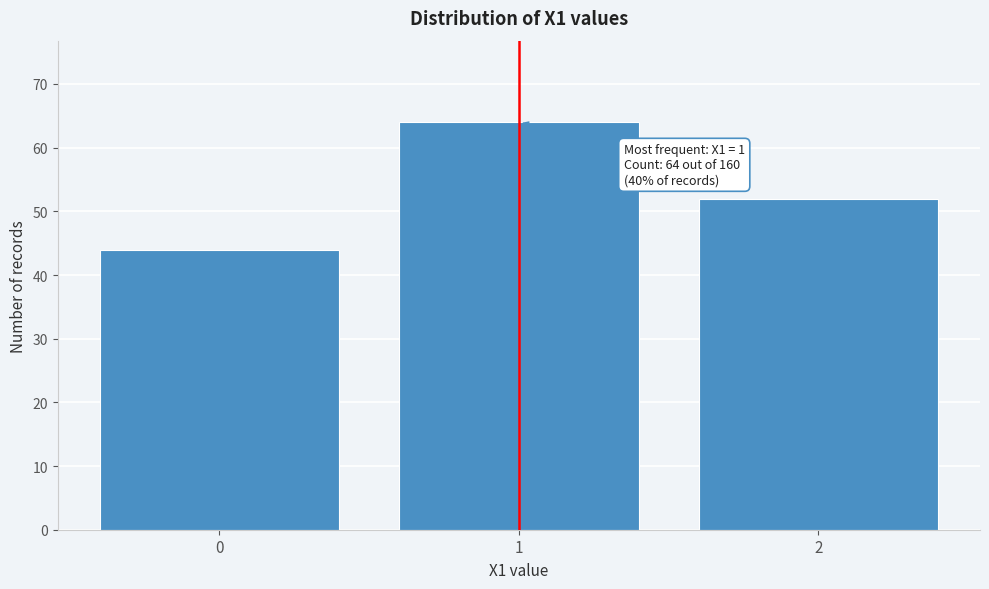

Reading right to left, transcribe all the data shown in this chart.

52	64	44